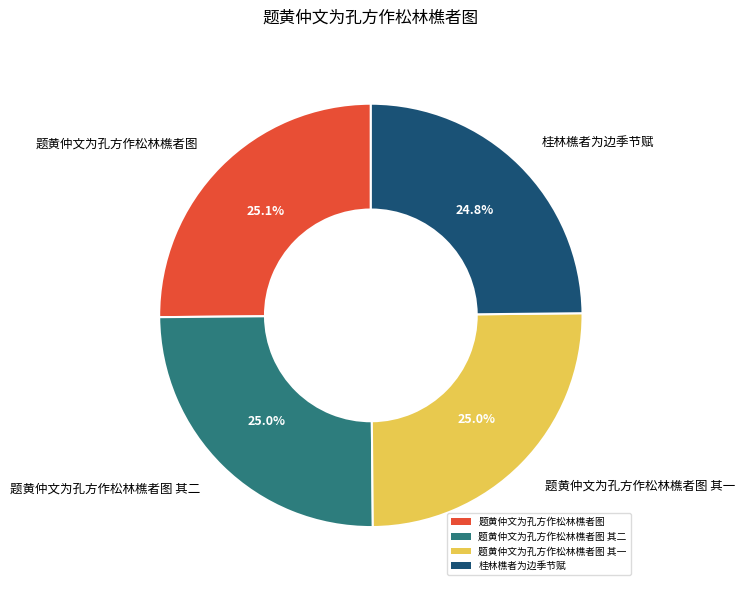

What percentage is the 题黄仲文为孔方作松林樵者图 其二 slice, to the nearest percent?

25%